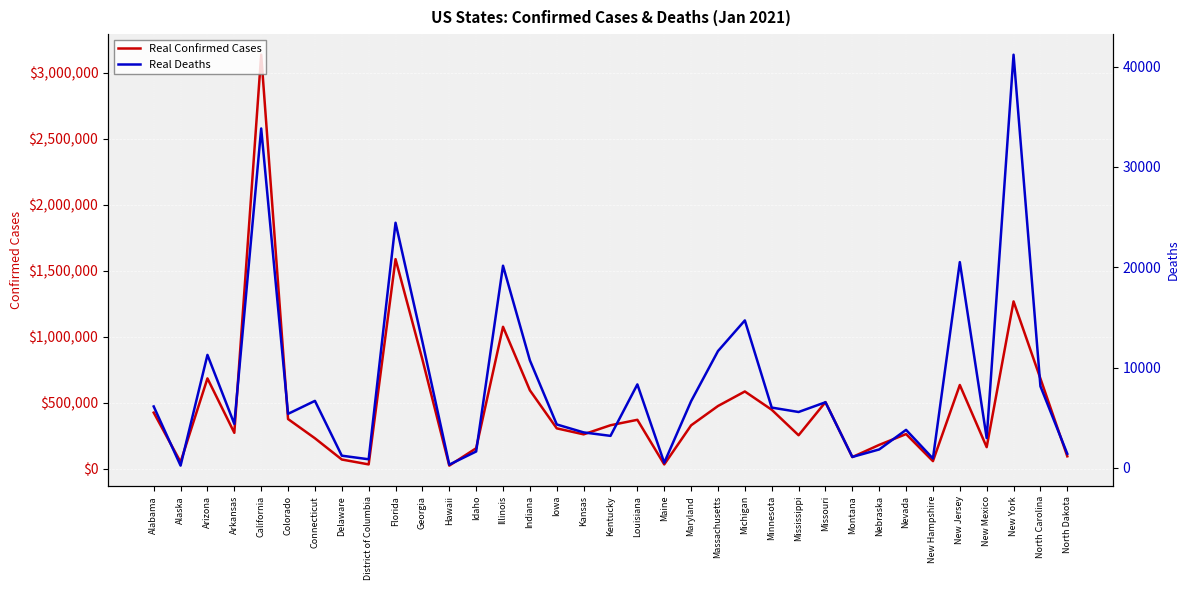

Rank the categories by Real Deaths value from lowest to highest.

Alaska, Hawaii, Maine, District of Columbia, New Hampshire, Montana, Delaware, North Dakota, Idaho, Nebraska, New Mexico, Kentucky, Kansas, Nevada, Iowa, Arkansas, Colorado, Mississippi, Minnesota, Alabama, Missouri, Maryland, Connecticut, North Carolina, Louisiana, Indiana, Arizona, Massachusetts, Georgia, Michigan, Illinois, New Jersey, Florida, California, New York